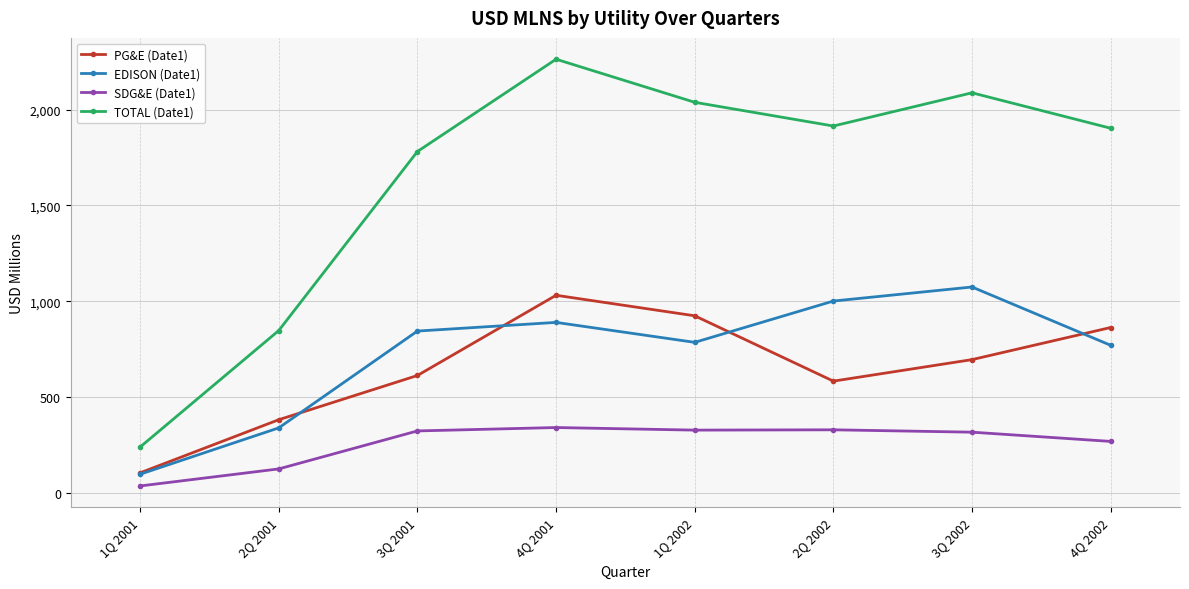

At 2Q 2001, list the series in order from smallest to largest.

SDG&E (Date1), EDISON (Date1), PG&E (Date1), TOTAL (Date1)